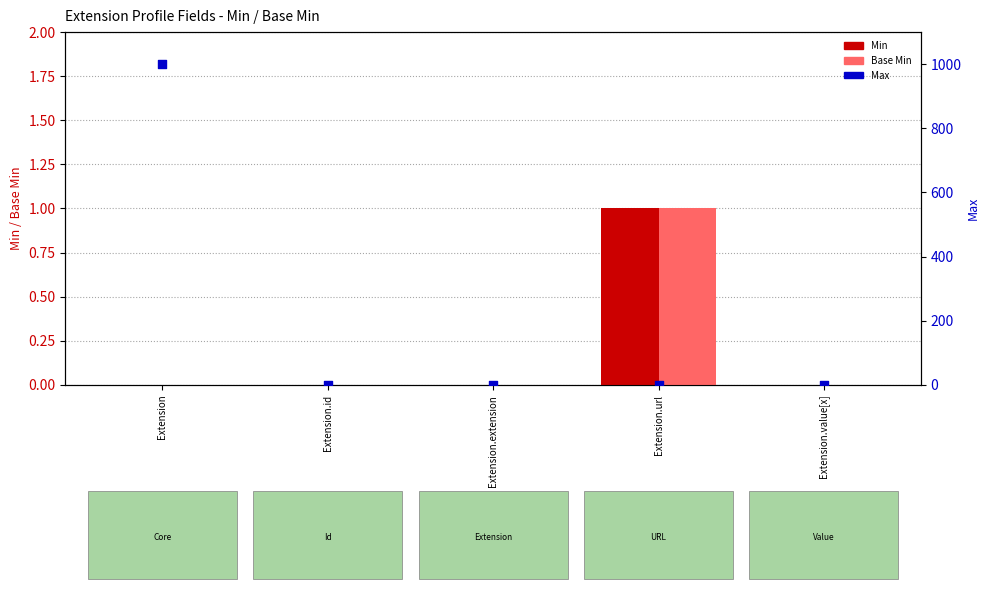

Which series contains the highest Y value?

Max